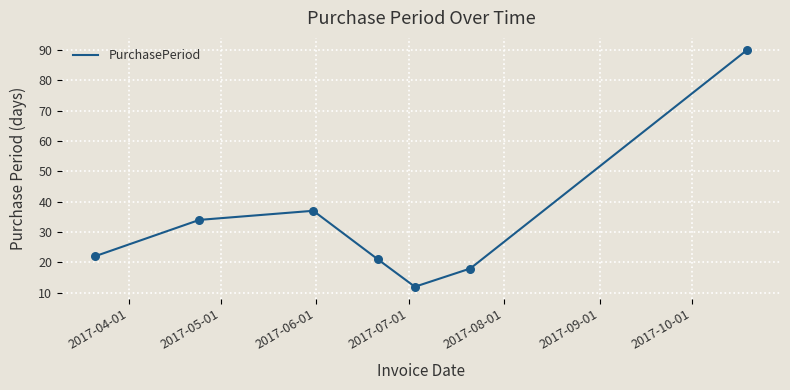

True or false: there are more than 0 points higher than both neighbors.

True